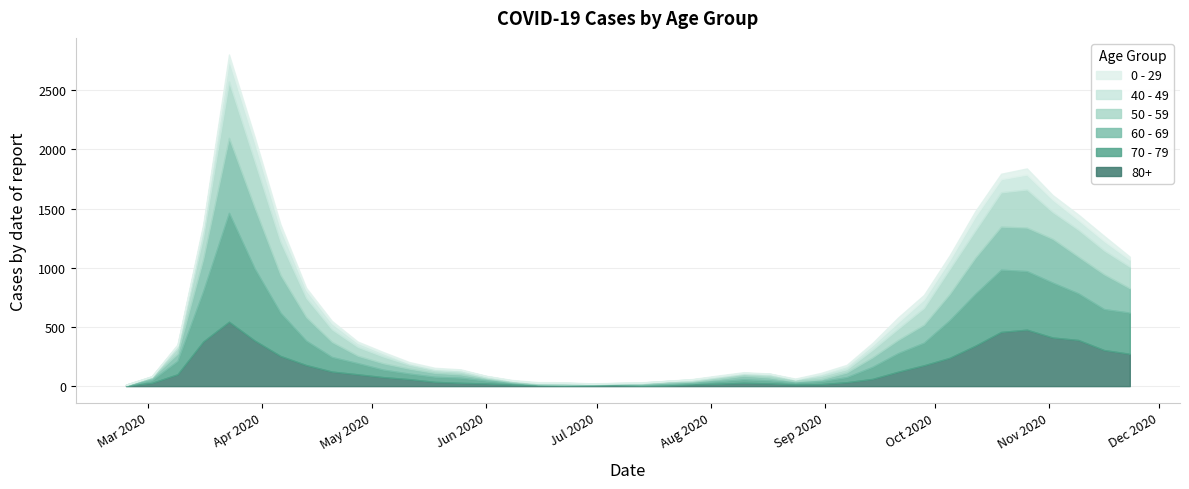

What is the highest value of the 0 - 29 series?

52